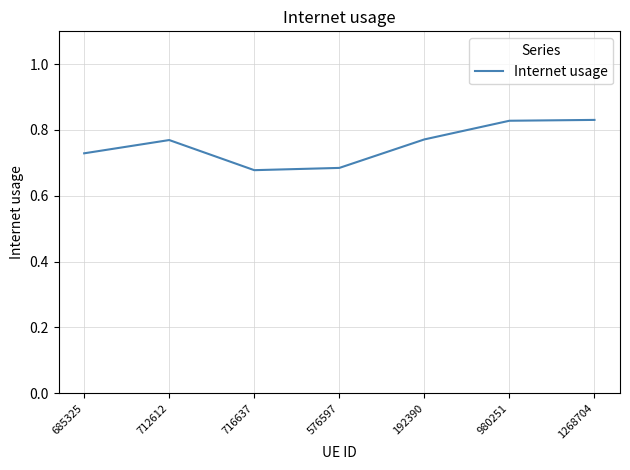

What position from the left is 685325?

1